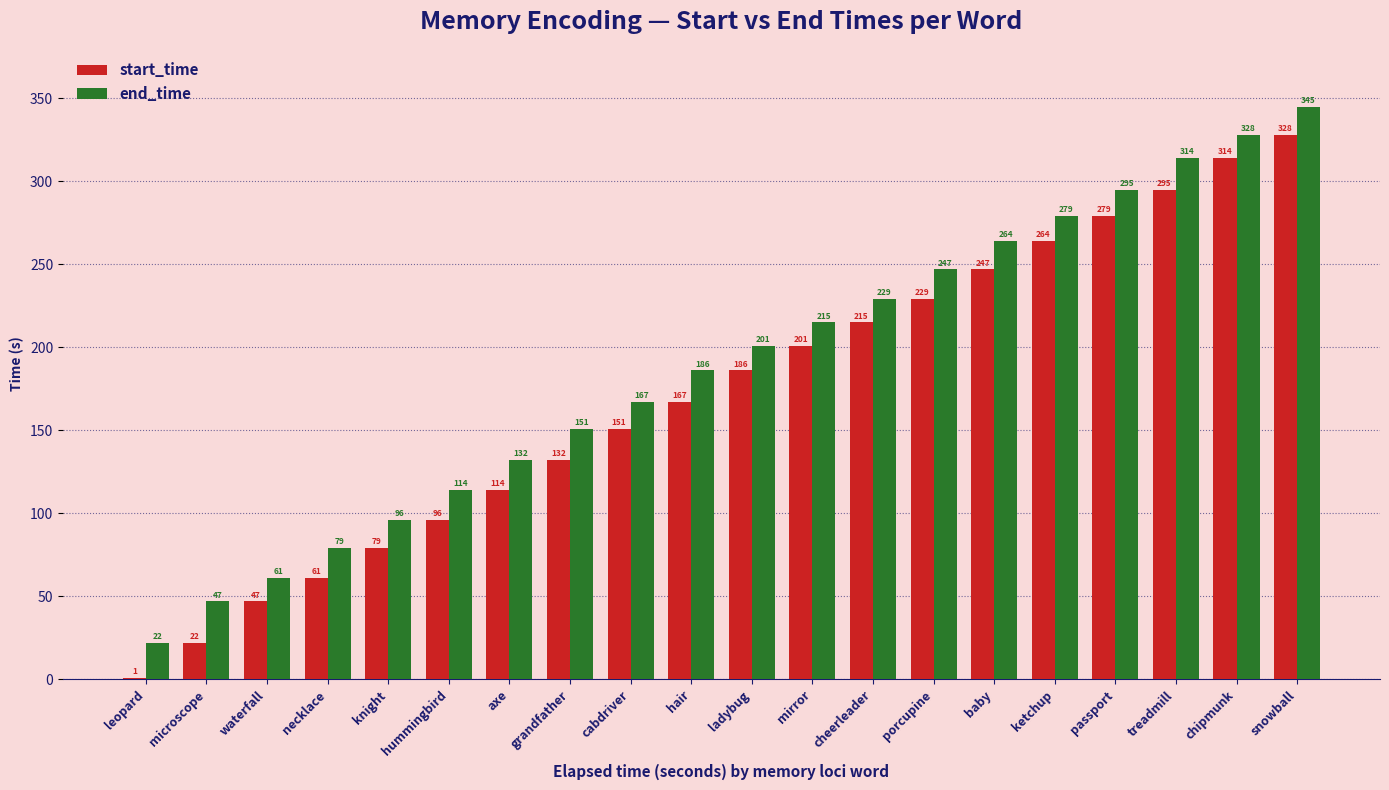

True or false: end_time has a value of 22 at leopard.

True